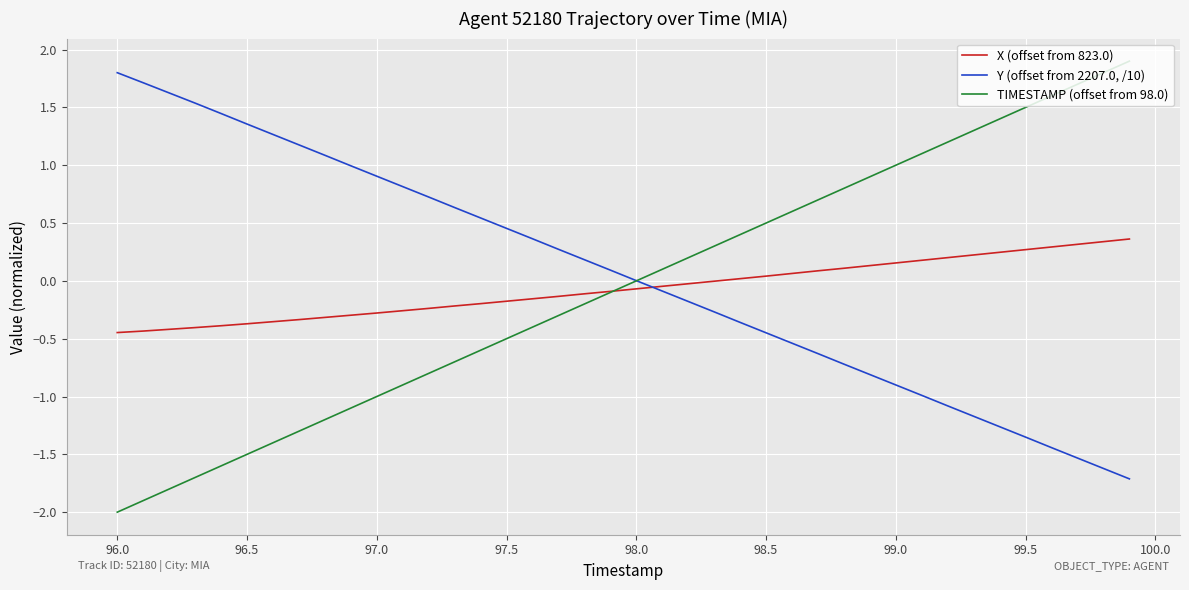

True or false: TIMESTAMP (offset from 98.0) has more than 2 points higher than both neighbors.

False